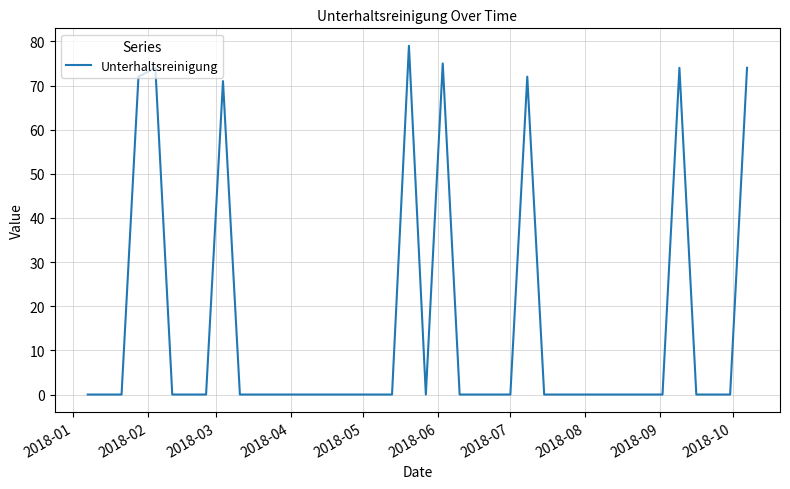

What is the difference between the maximum and minimum values?

79